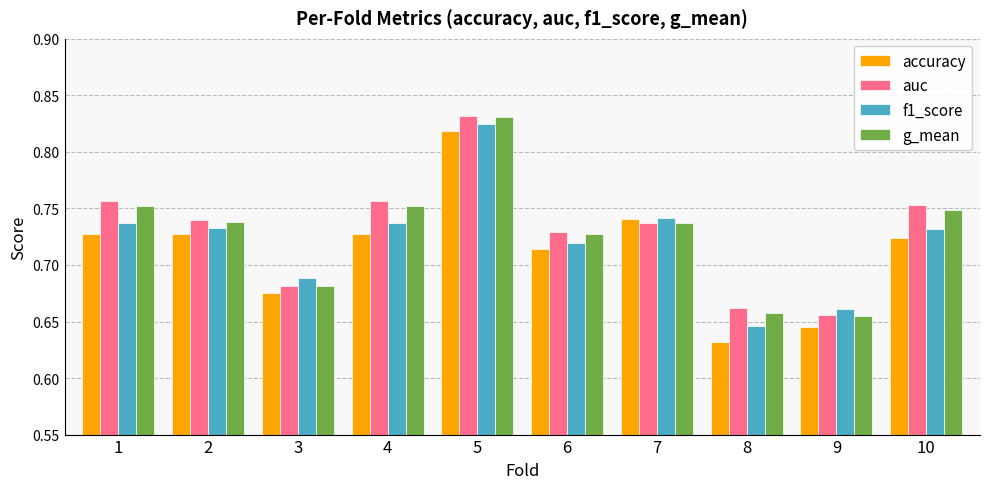

What is the sum of all f1_score values?

7.2